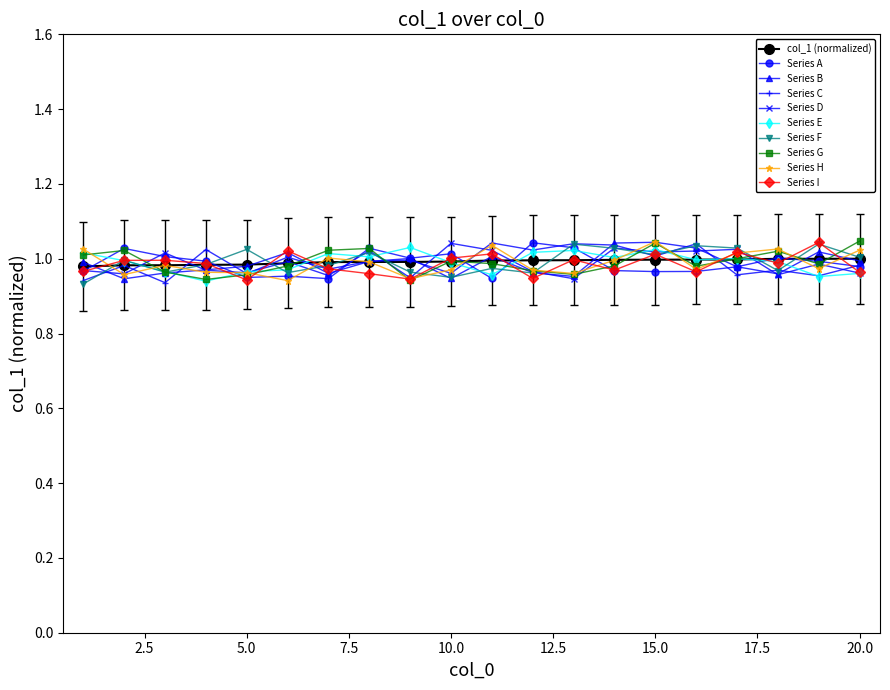

True or false: Series E has more than 1 points higher than both neighbors.

True